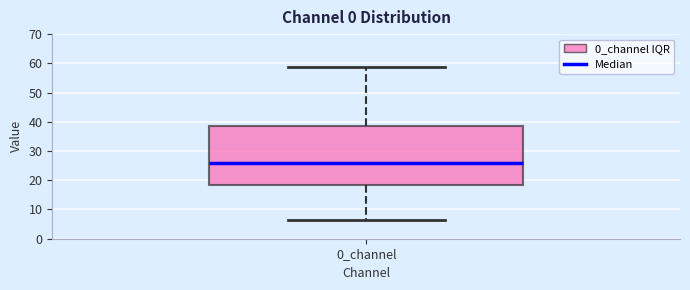

Transcribe this box plot: give where the median line is, the range the box spans, and where the two whiskers end, as read against the y-axis. The values are not printed on the chart, so give them approximately, as read against the axis.

median 26, box 18 to 39, whiskers 7 to 59